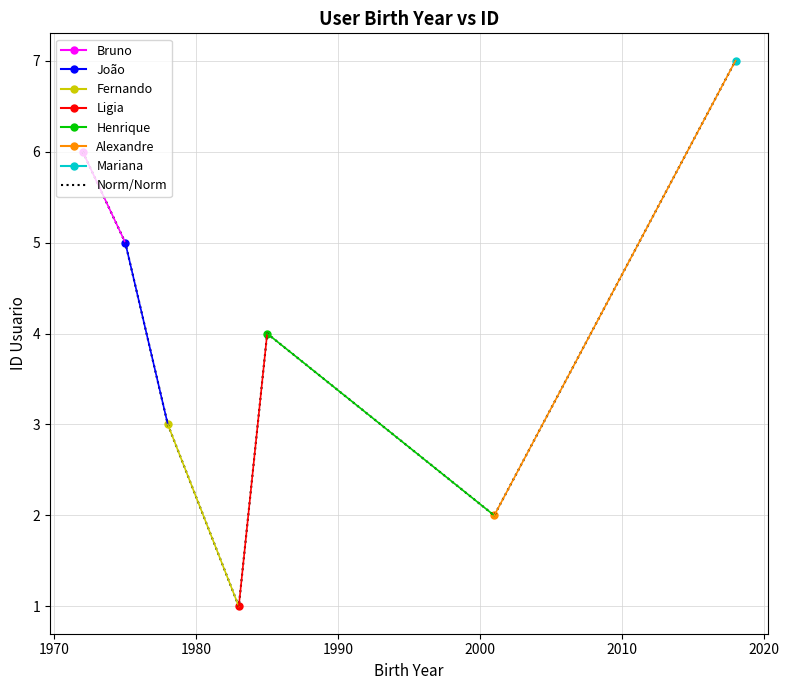

What is the difference between the values at 2000 and 1980?

1